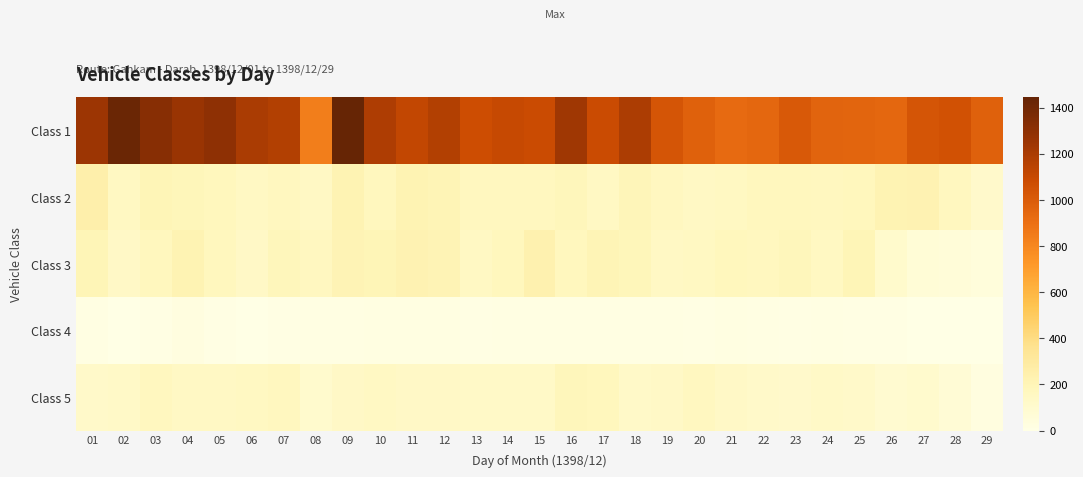

Reading right to left, transcribe all the data shown in this chart.

Class 1: 29=971	28=1054	27=1036	26=948	25=956	24=964	23=1014	22=943	21=928	20=974	19=1038	18=1192	17=1086	16=1237	15=1089	14=1101	13=1077	12=1170	11=1112	10=1186	09=1445	08=839	07=1172	06=1197	05=1300	04=1264	03=1323	02=1425	01=1252
Class 2: 29=113	28=167	27=224	26=220	25=180	24=169	23=170	22=174	21=158	20=143	19=163	18=194	17=147	16=183	15=169	14=164	13=169	12=206	11=218	10=173	09=219	08=144	07=167	06=148	05=176	04=191	03=201	02=155	01=251
Class 3: 29=44	28=58	27=64	26=111	25=201	24=157	23=184	22=168	21=179	20=157	19=145	18=190	17=204	16=170	15=234	14=179	13=150	12=214	11=221	10=200	09=209	08=163	07=185	06=141	05=170	04=219	03=170	02=137	01=198
Class 4: 29=1	28=3	27=2	26=11	25=10	24=16	23=8	22=15	21=20	20=9	19=13	18=13	17=14	16=14	15=13	14=13	13=8	12=19	11=17	10=18	09=13	08=14	07=7	06=5	05=10	04=23	03=10	02=4	01=16
Class 5: 29=28	28=72	27=103	26=91	25=124	24=135	23=115	22=121	21=141	20=160	19=139	18=129	17=179	16=184	15=131	14=132	13=135	12=139	11=141	10=149	09=139	08=104	07=164	06=158	05=142	04=145	03=167	02=131	01=119